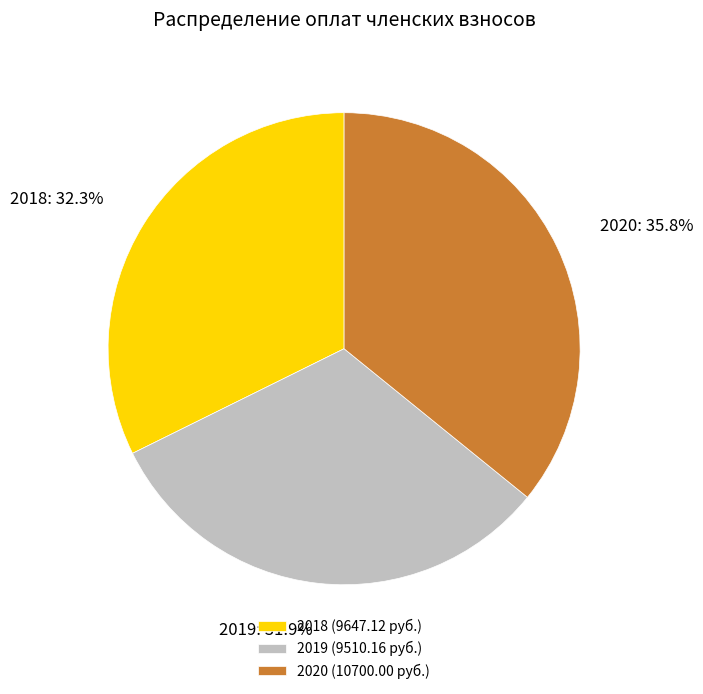

What is the total percentage of 2020 and 2019?

67.7%